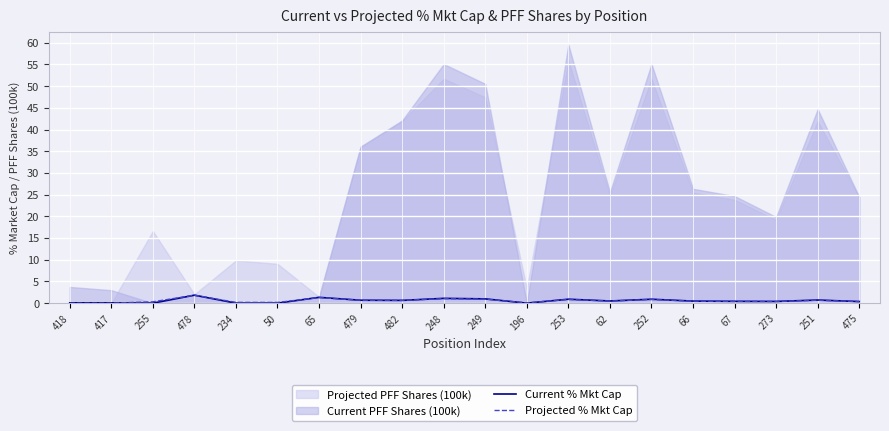

Is it true that Projected % Mkt Cap equals 0.9 at 249?

True